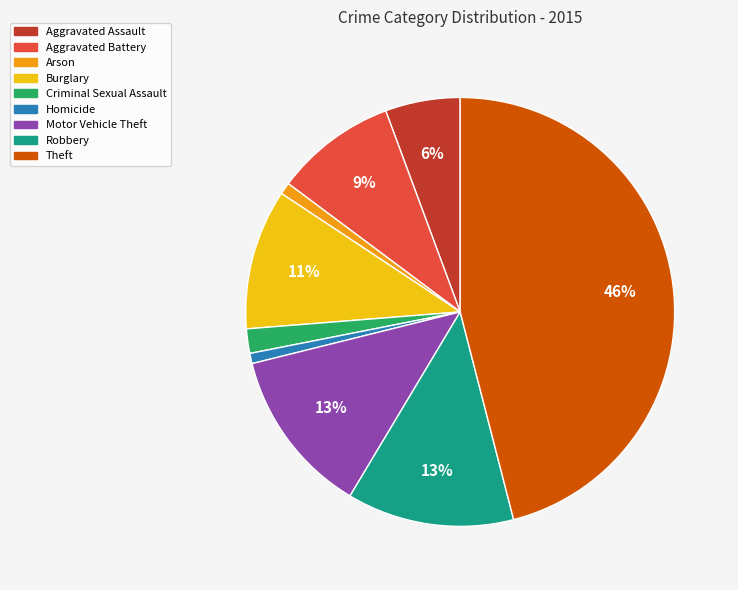

To the nearest percent, what is the difference between the Burglary and Homicide slice percentages?

10%